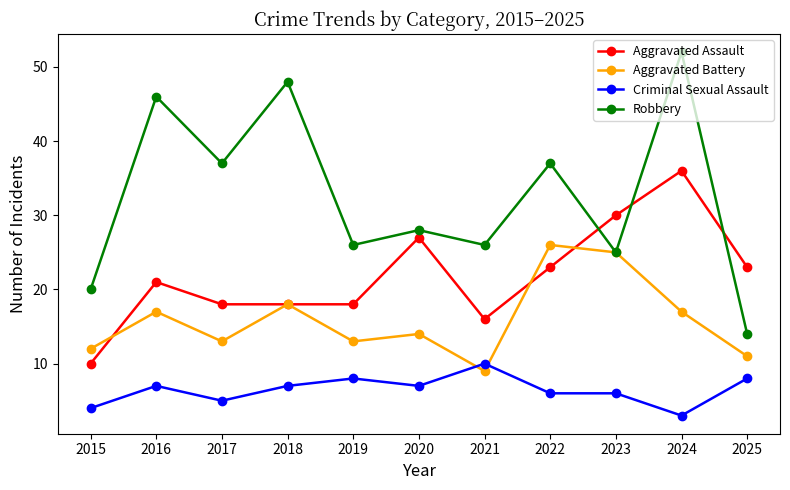

The Criminal Sexual Assault series shows 8 at 2019. True or false?

True